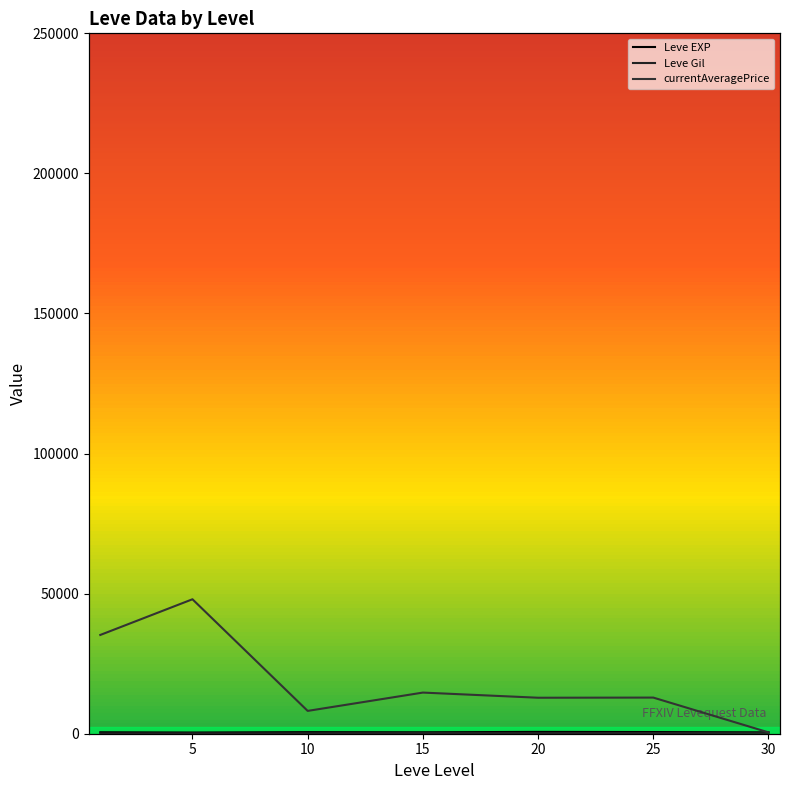

Which category has the lowest value in the Leve EXP series?

5